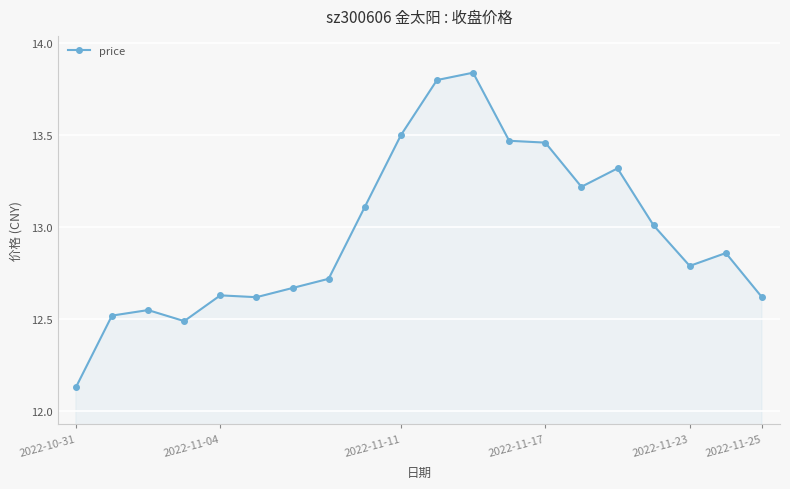

What is the difference between the maximum and minimum values?

1.7